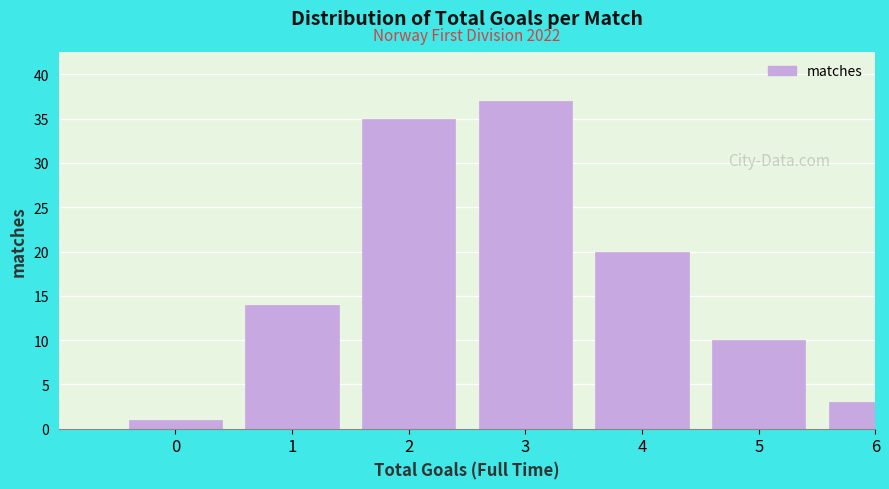

Reading left to right, transcribe all the data shown in this chart.

1	14	35	37	20	10	3